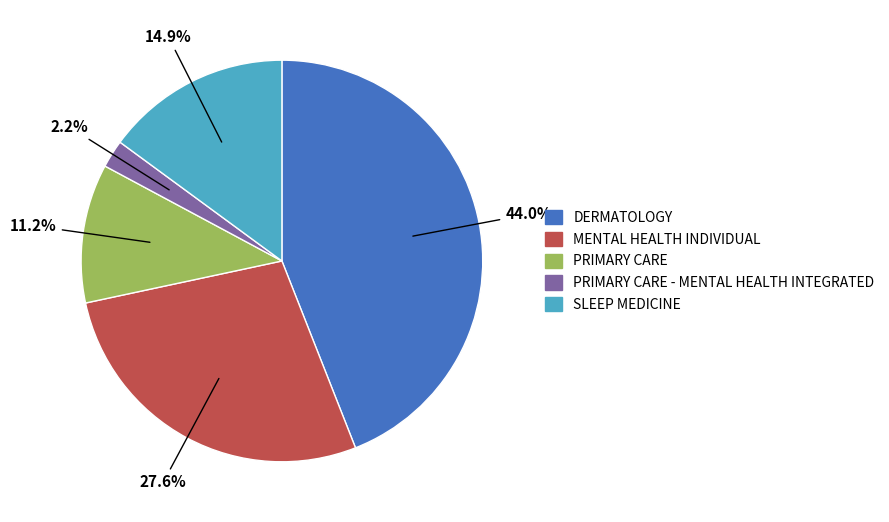

Is there any slice that represents more than half of the pie?

No